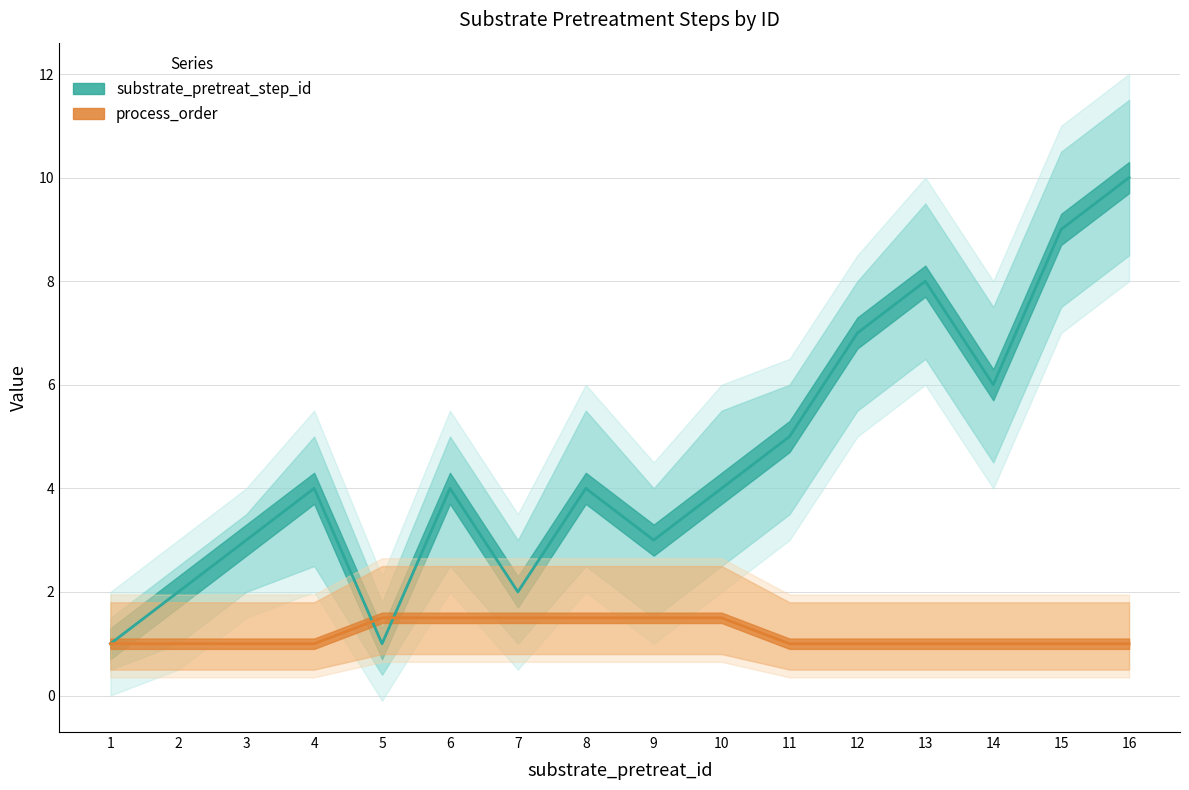

Reading left to right, what are all the values shown in this chart?

substrate_pretreat_step_id: 1=1.0	2=2.0	3=3.0	4=4.0	5=1.0	6=4.0	7=2.0	8=4.0	9=3.0	10=4.0	11=5.0	12=7.0	13=8.0	14=6.0	15=9.0	16=10.0
process_order: 1=1.0	2=1.0	3=1.0	4=1.0	5=1.5	6=1.5	7=1.5	8=1.5	9=1.5	10=1.5	11=1.0	12=1.0	13=1.0	14=1.0	15=1.0	16=1.0